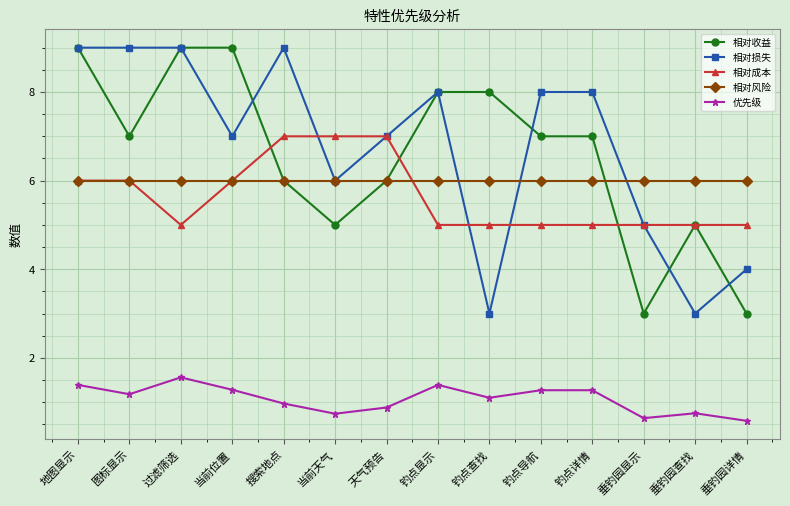

What is the label of the 11th point from the right?

当前位置